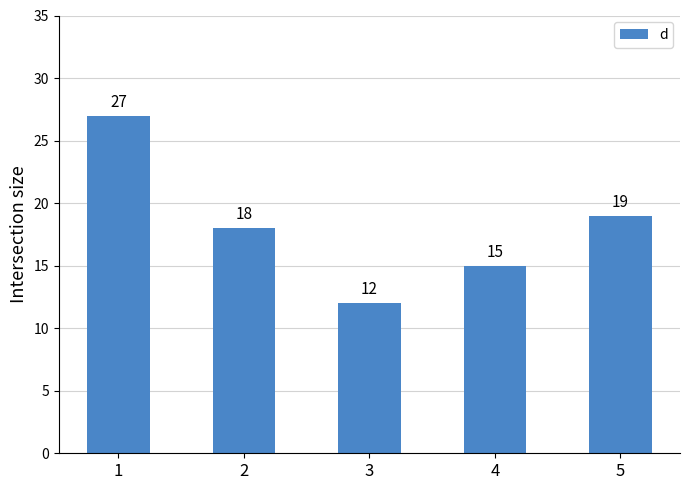

Between 2 and 5, which is larger?

5